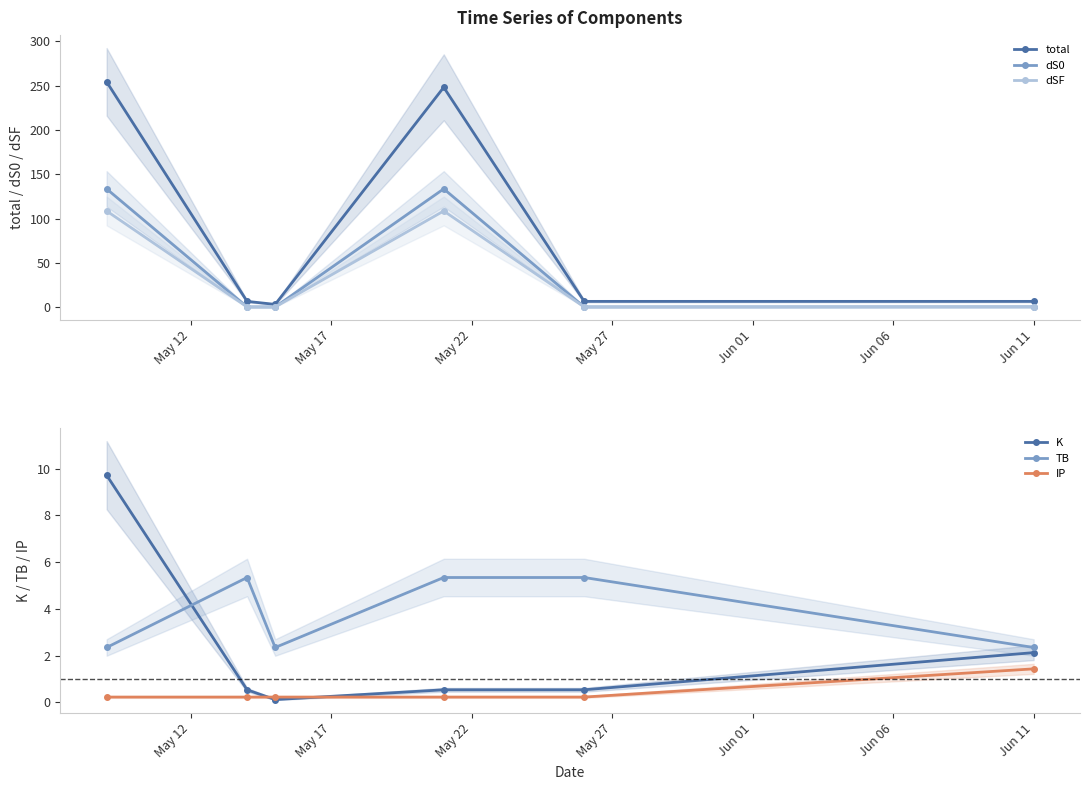

Which series has the widest spread of values?

total